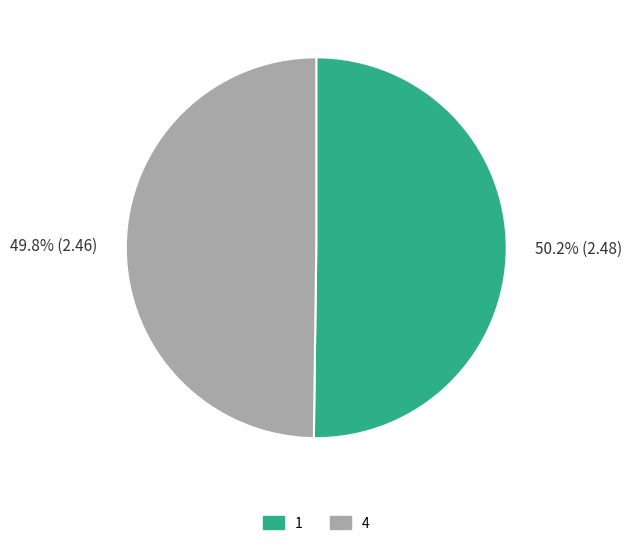

What percentage is the 4 slice, to the nearest percent?

50%